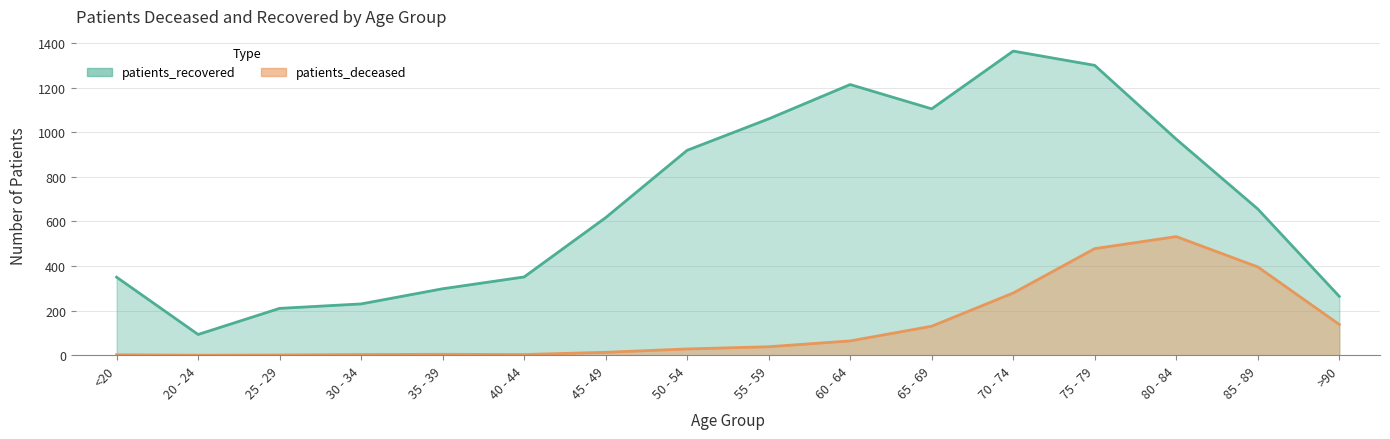

Which series has the largest total across all categories?

patients_recovered